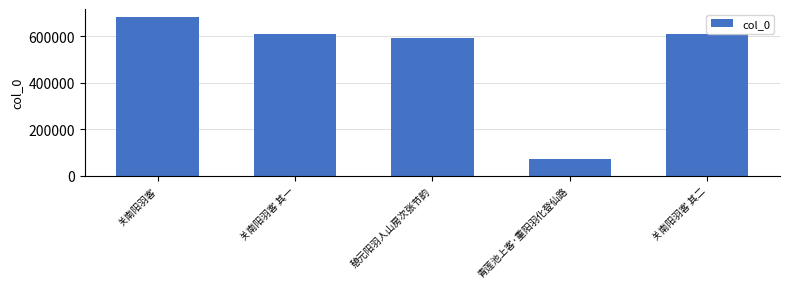

What is the change in value from 关南阳羽客 to 关南阳羽客 其一?

-73440